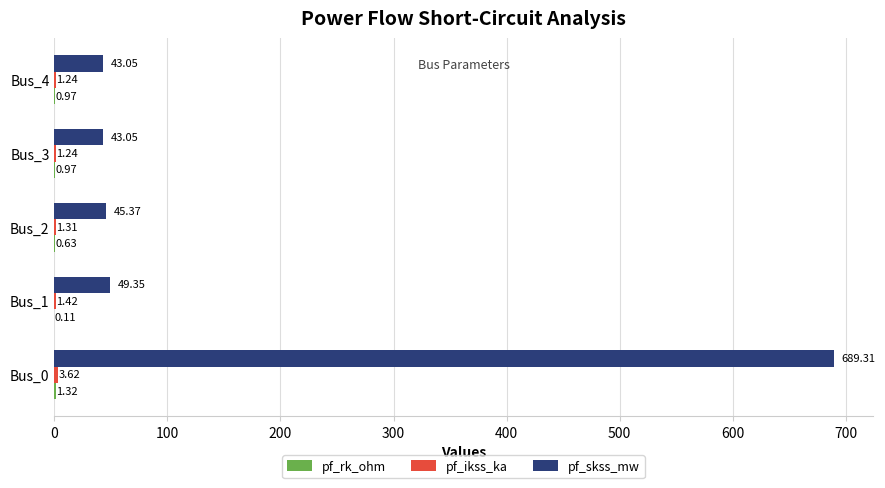

What is the total value across all series at Bus_4?

45.3